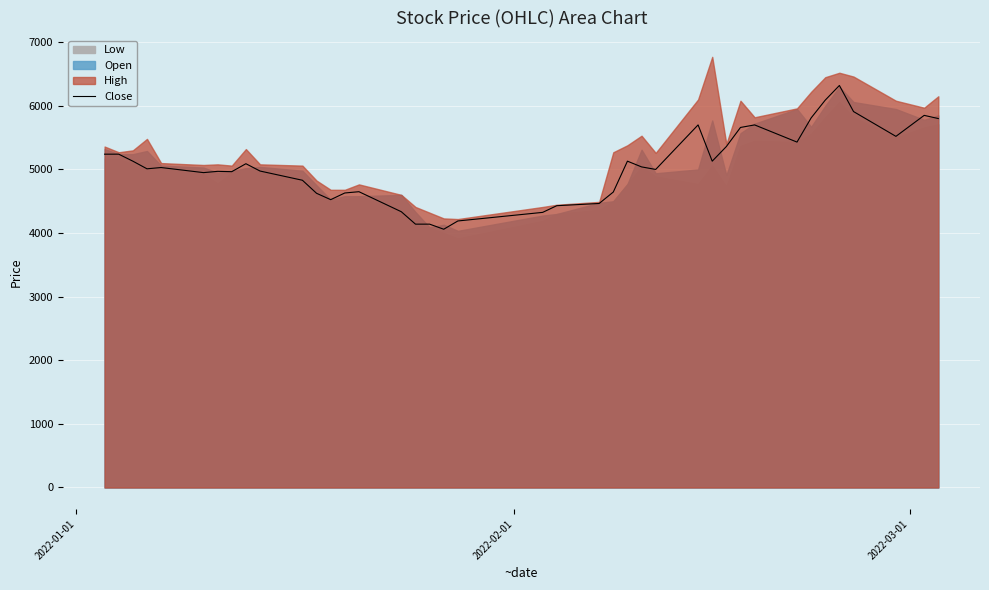

What is the highest value of the Close series?

6320